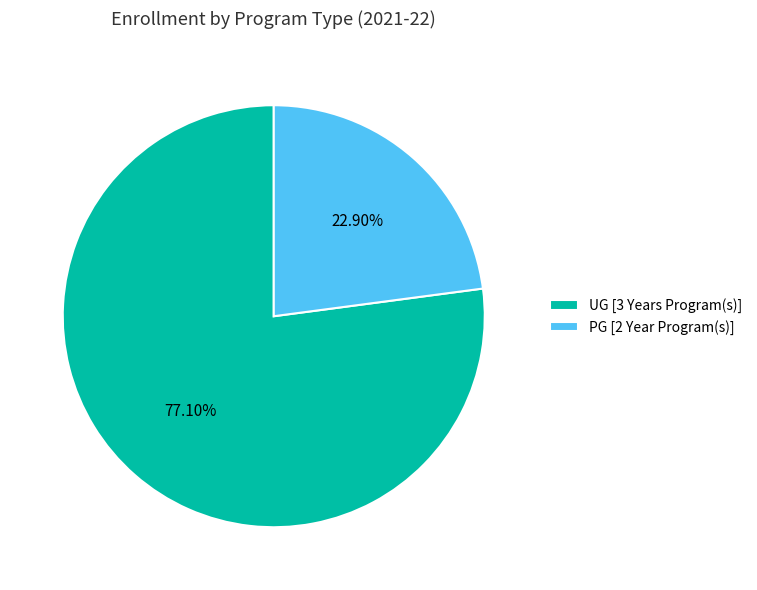

Between UG [3 Years Program(s)] and PG [2 Year Program(s)], which is larger?

UG [3 Years Program(s)]